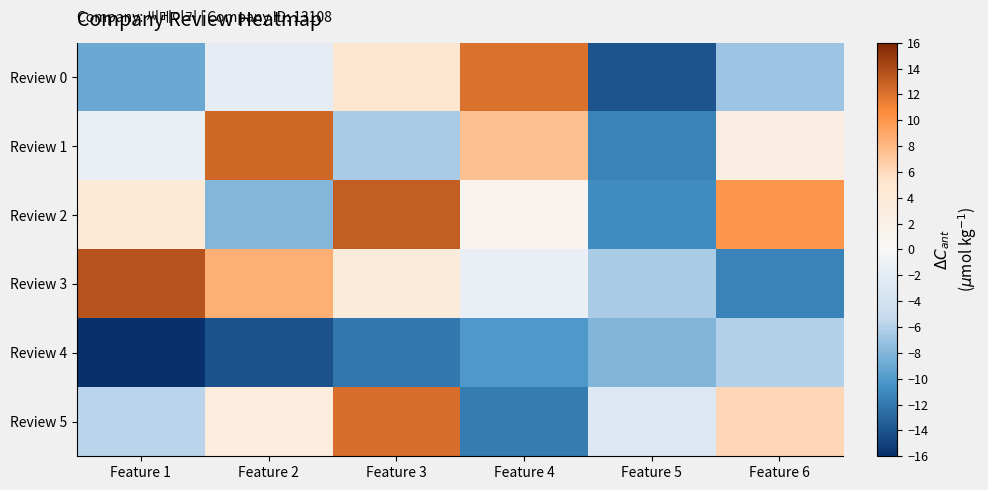

What is the smallest value displayed?

-16.0